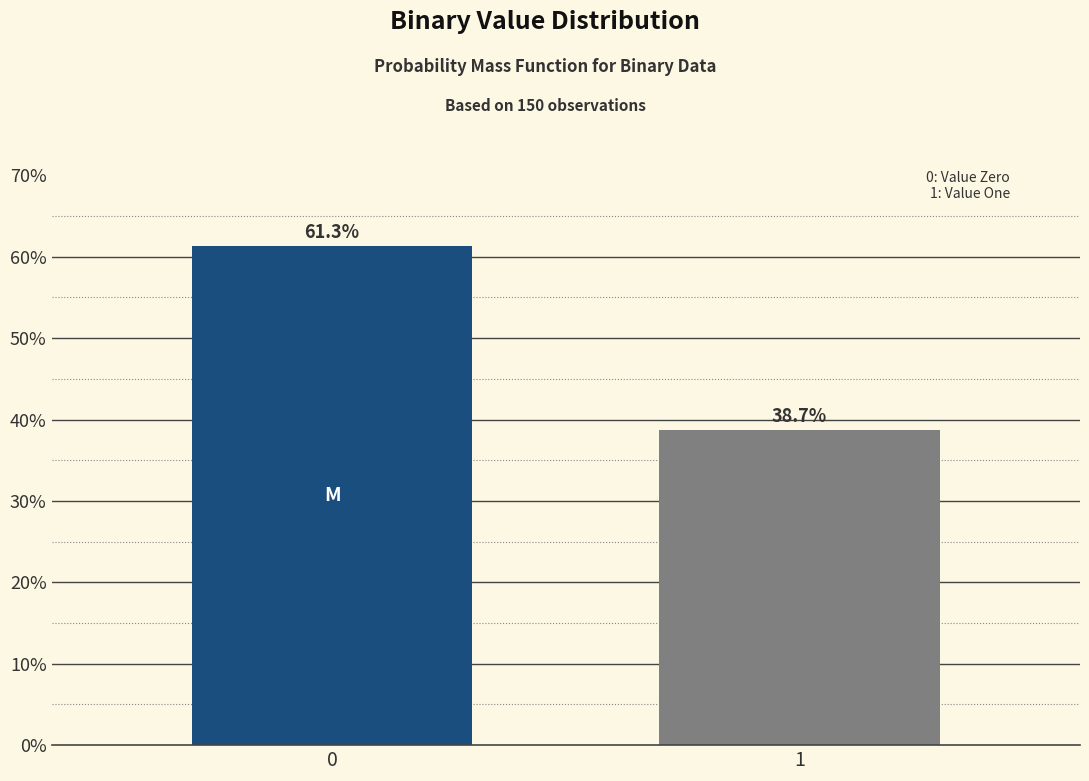

Reading left to right, list all the values displayed in this chart.

61.3	38.7